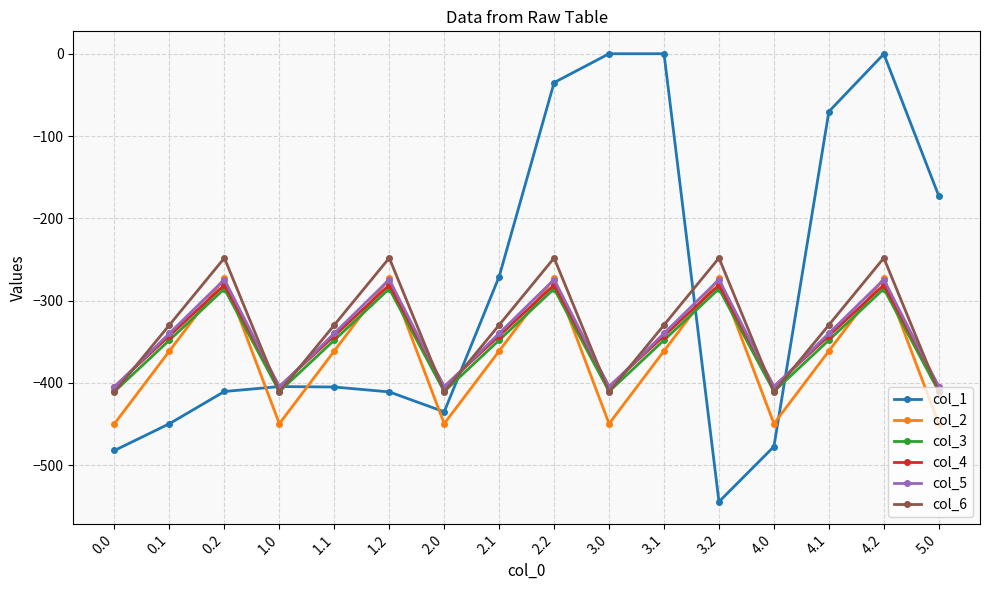

Where is the first local maximum for col_4?

0.2